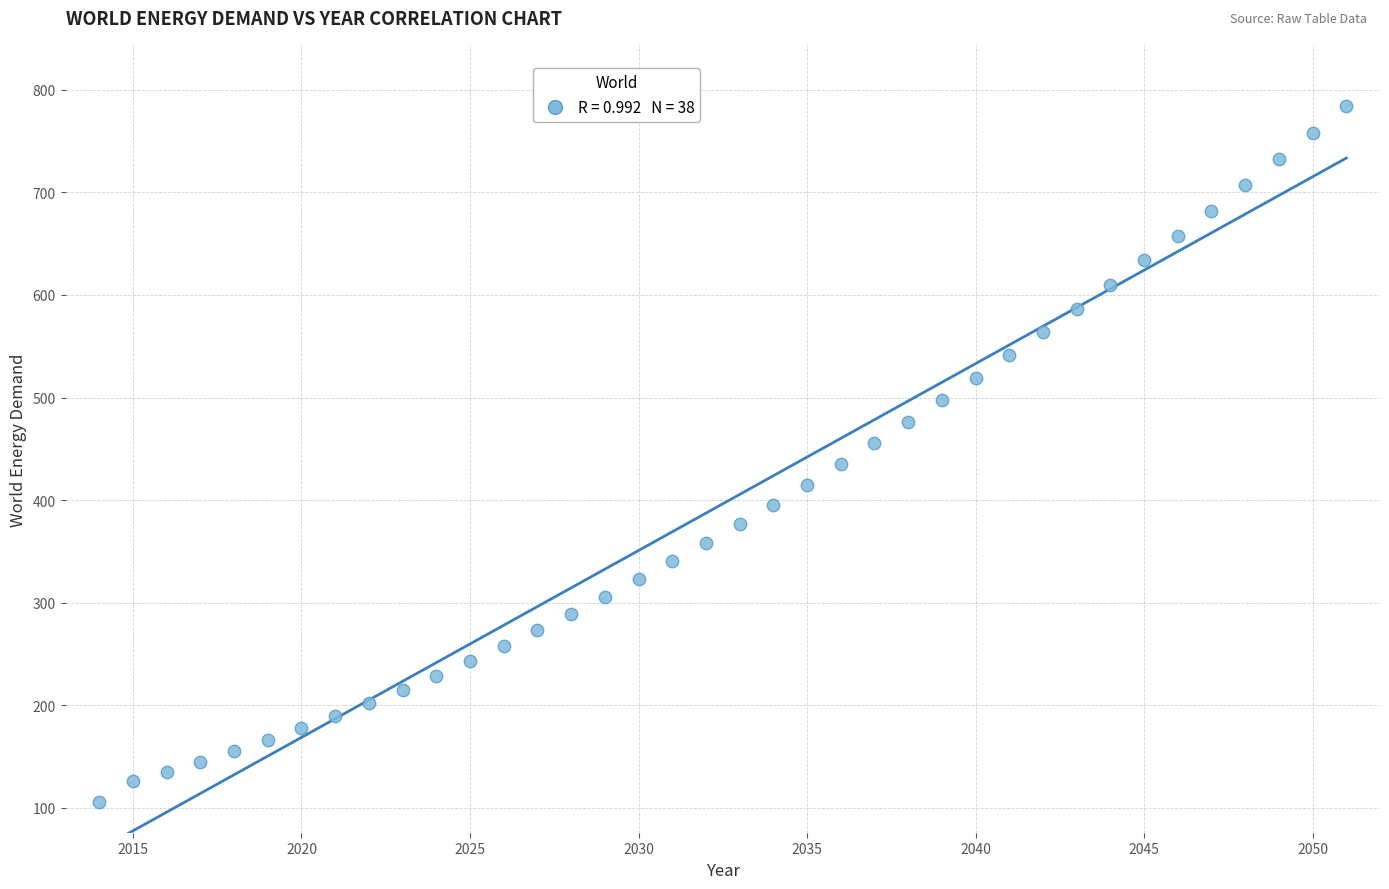

What is the range of Y values (max minus min)?

678.0